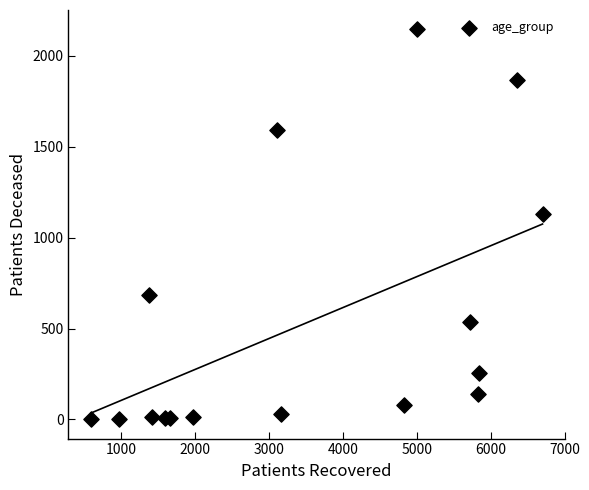

What is the range of Y values (max minus min)?

2142